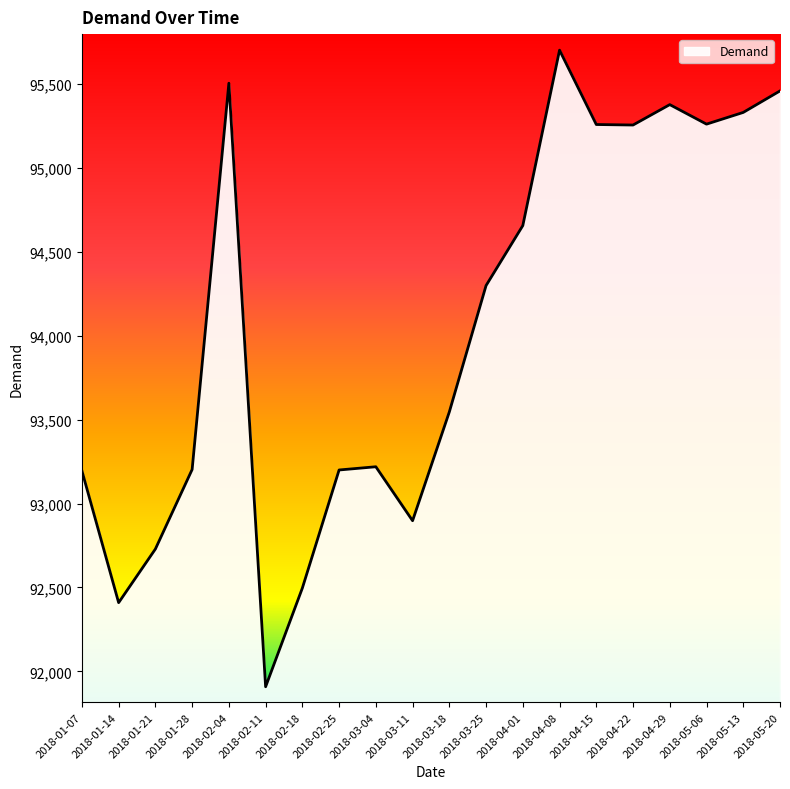

How many data points are above 94299?

10